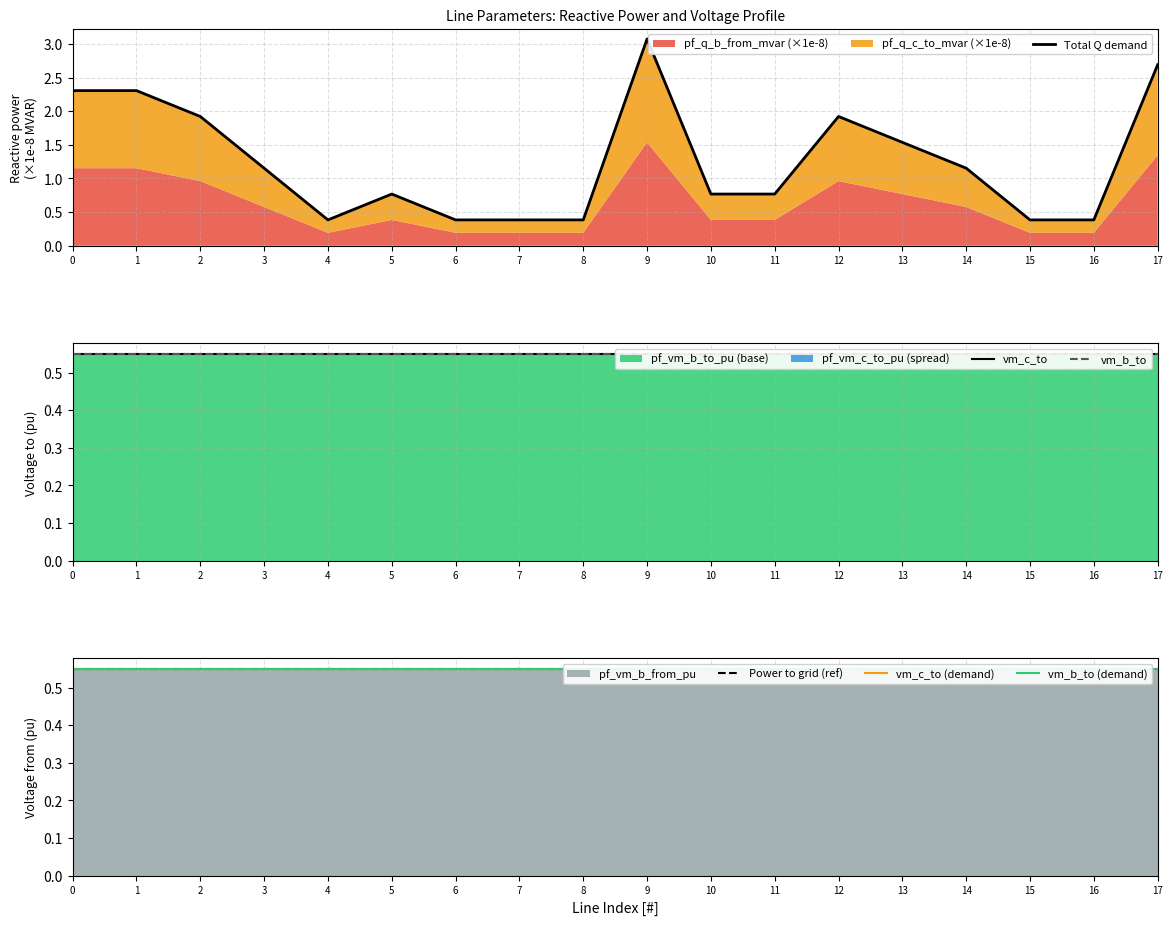

What is the maximum value for vm_b_to (demand)?

0.5